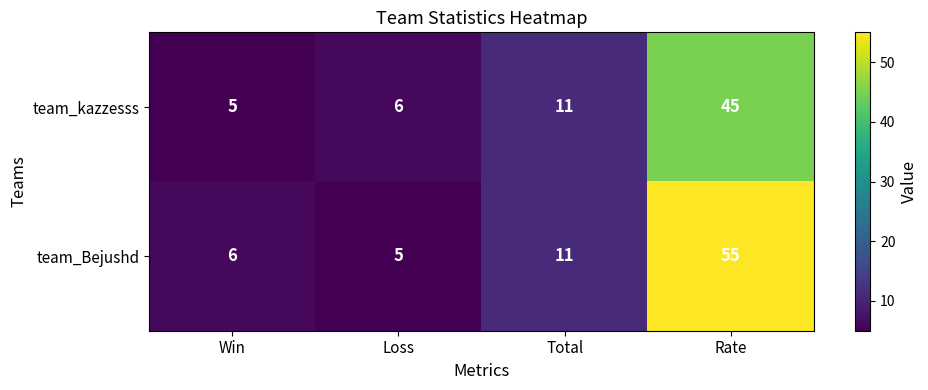

Between Win and Total, which series saw the biggest shift?

team_kazzesss